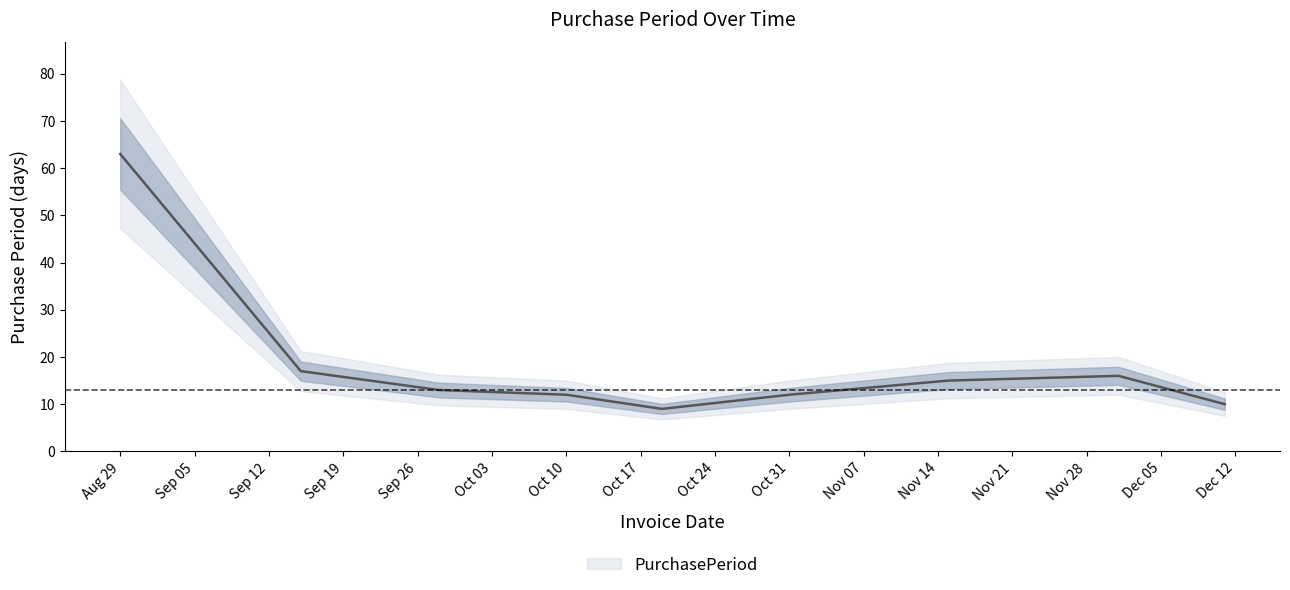

What is the label of the 3rd point from the right?

2017-11-15